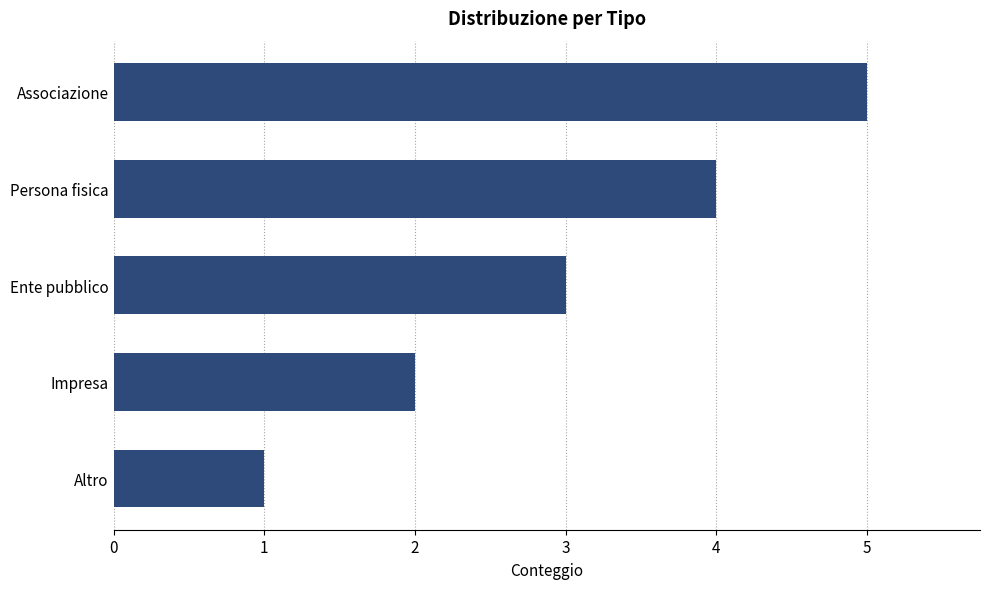

Between Altro and Persona fisica, which is larger?

Persona fisica